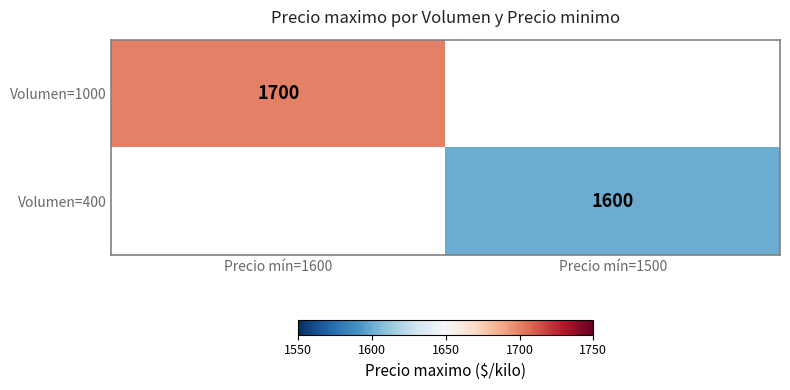

Is the value of Volumen=1000 at Precio mín=1600 greater than the value of Volumen=400 at Precio mín=1500?

Yes